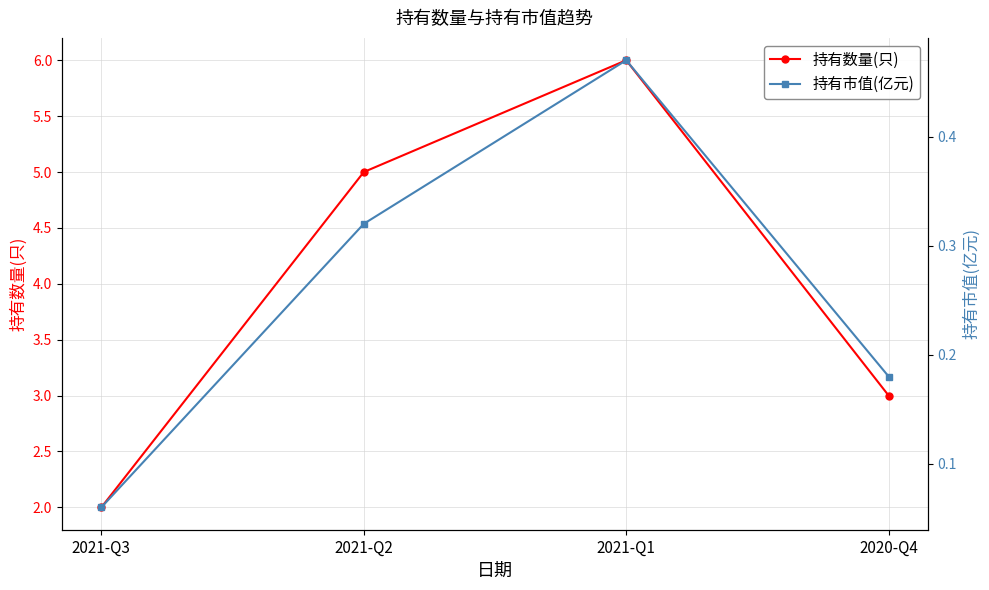

What is the smallest value displayed?

0.1